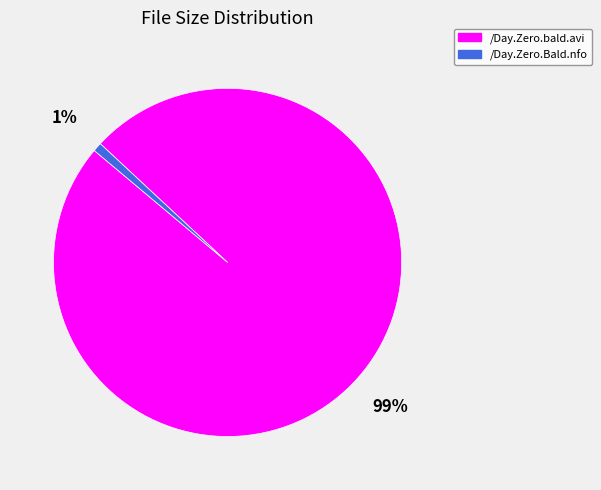

Do /Day.Zero.bald.avi and /Day.Zero.Bald.nfo together represent more than half of the pie?

Yes